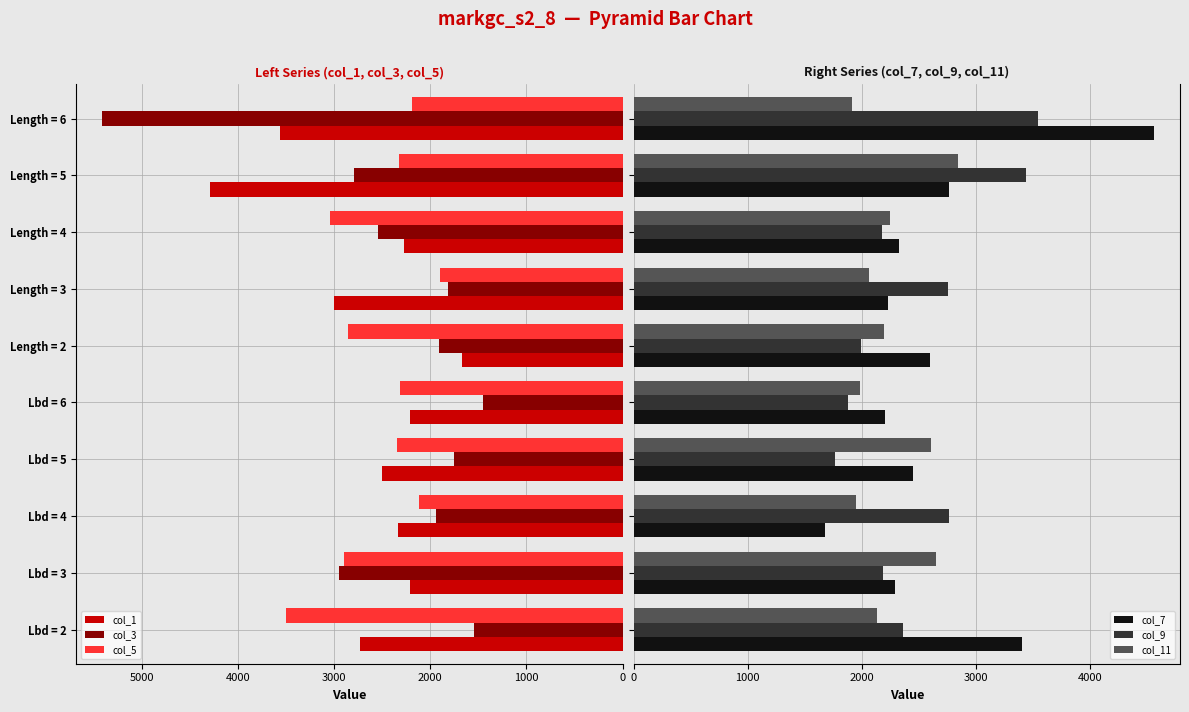

What is the lowest value of the col_9 series?

1765.5